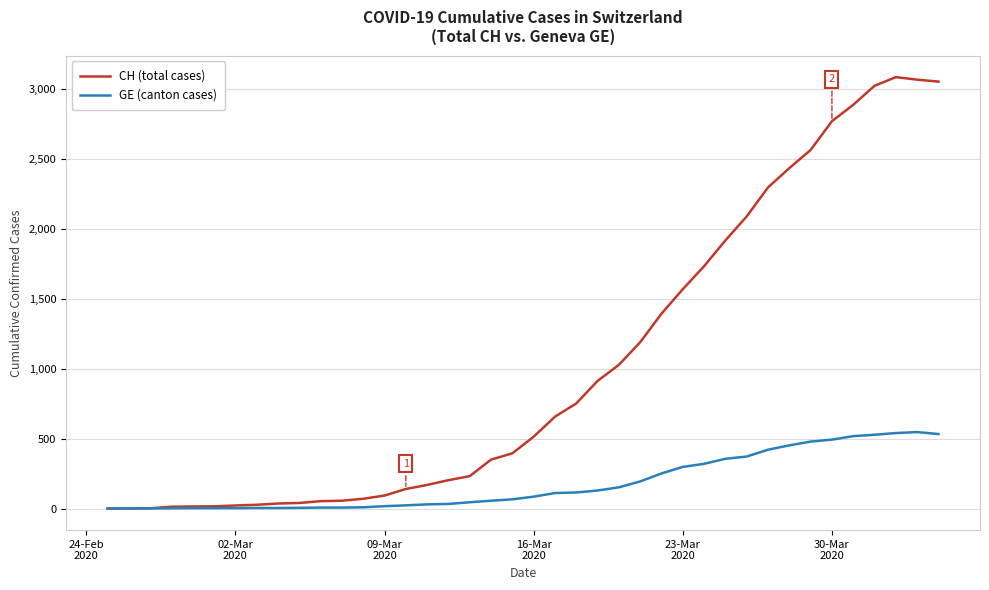

Which series has the largest total across all categories?

CH (total cases)